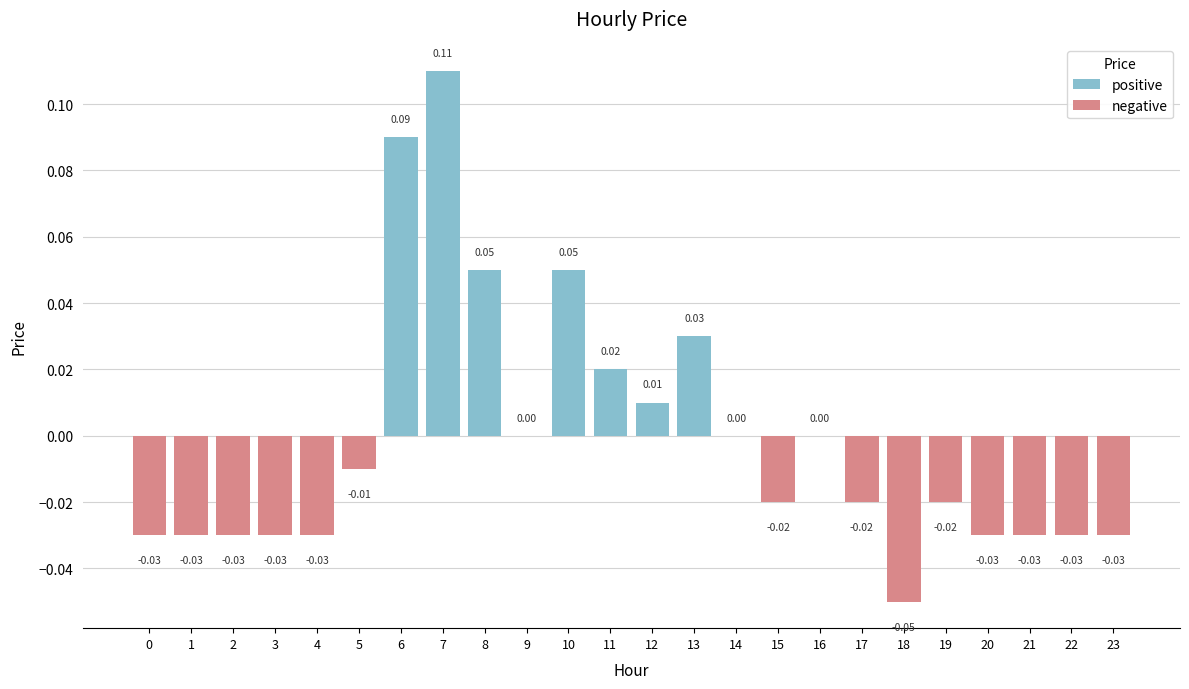

How many data points are less than 0?

14